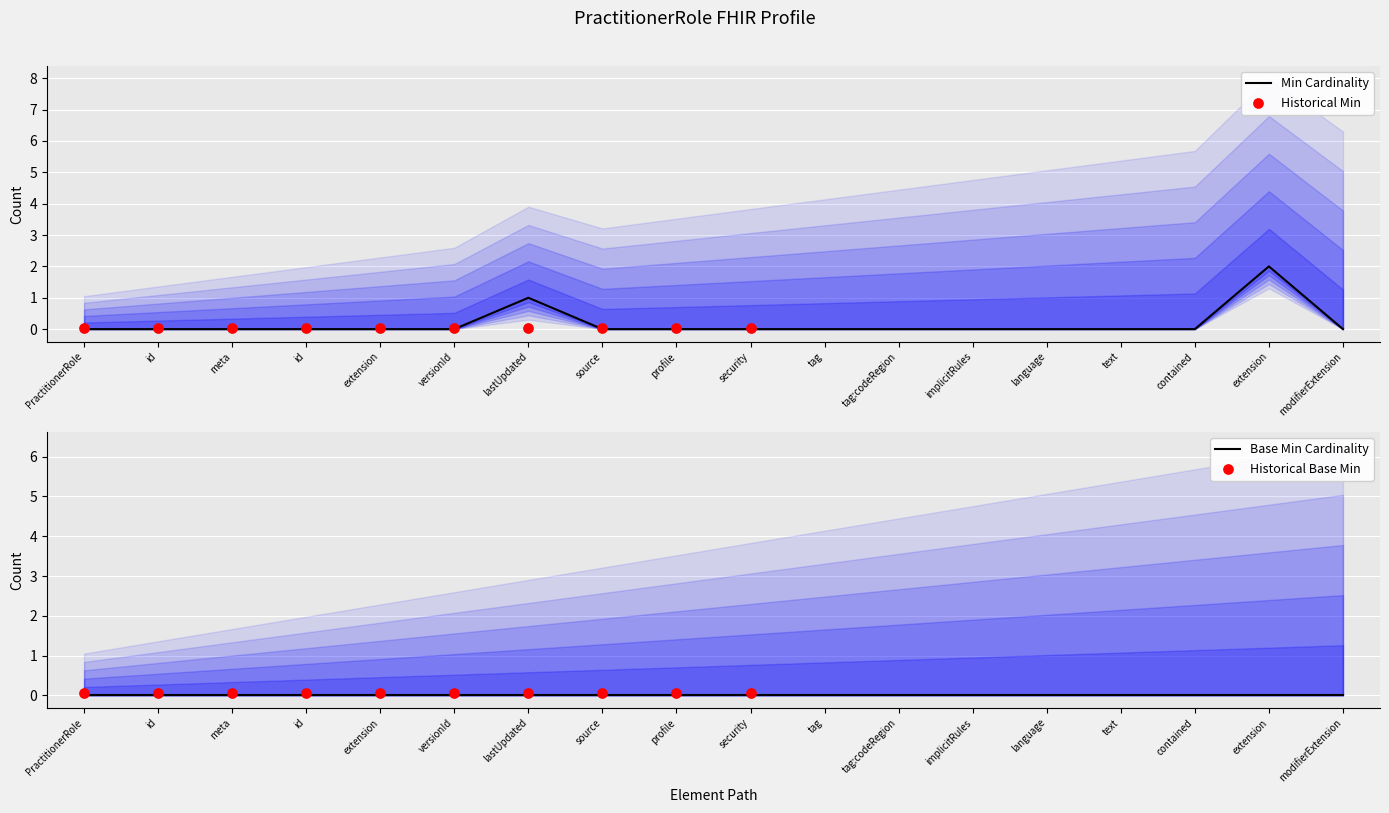

Between security and id, which is larger?

security